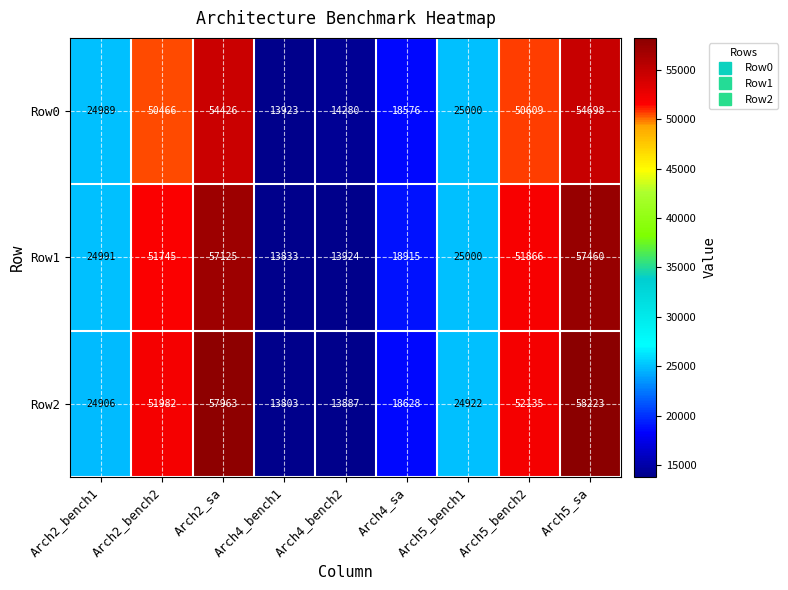

Which category has the lowest value in the Row0 series?

Arch4_bench1